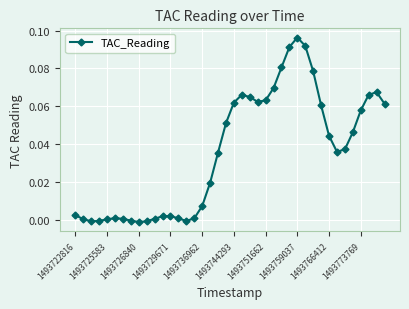

How many categories are shown in the chart?

40